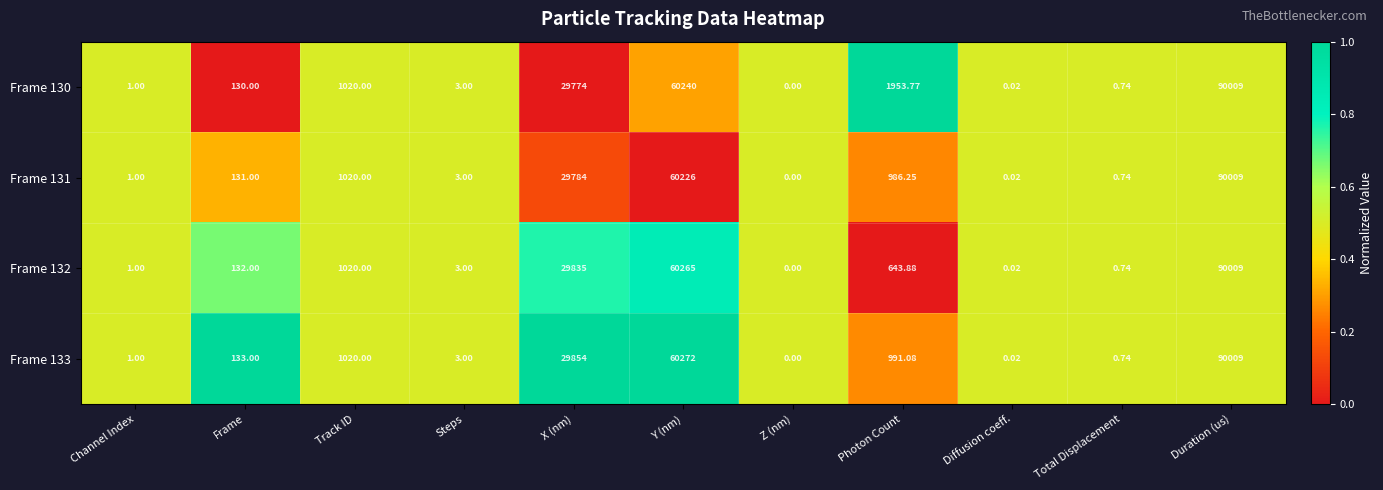

At which category does the chart reach its minimum across all series?

Z (nm)